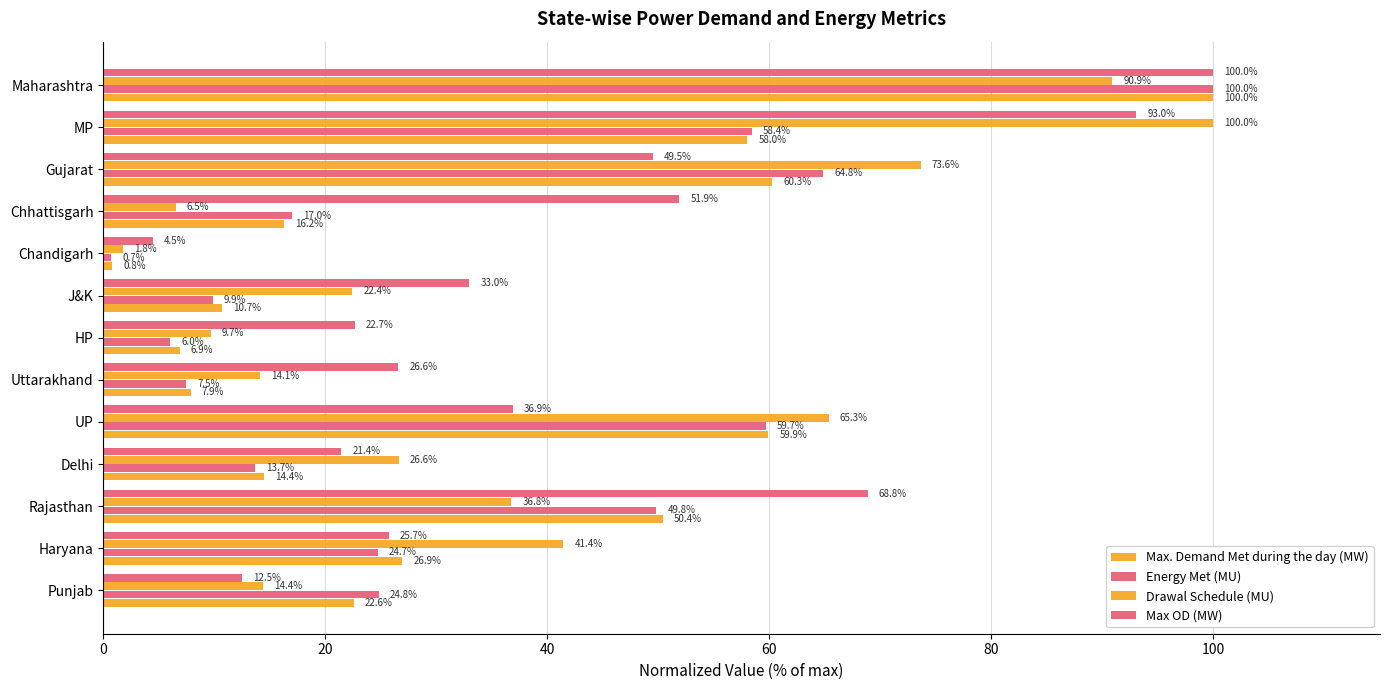

Count the number of categories in the chart.

13